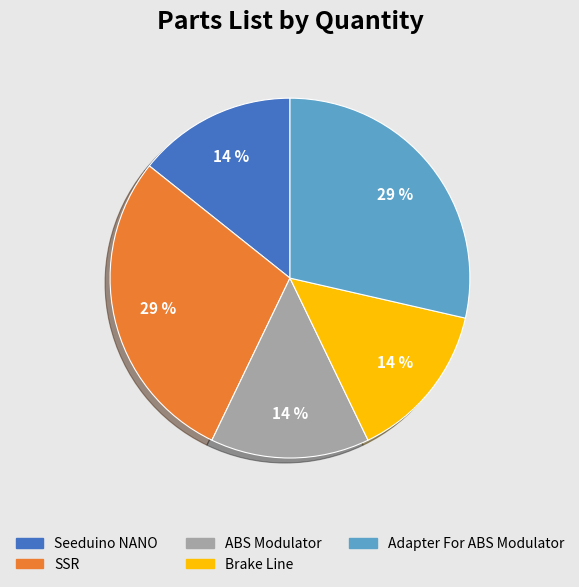

Do Brake Line and Seeduino NANO together represent more than half of the pie?

No